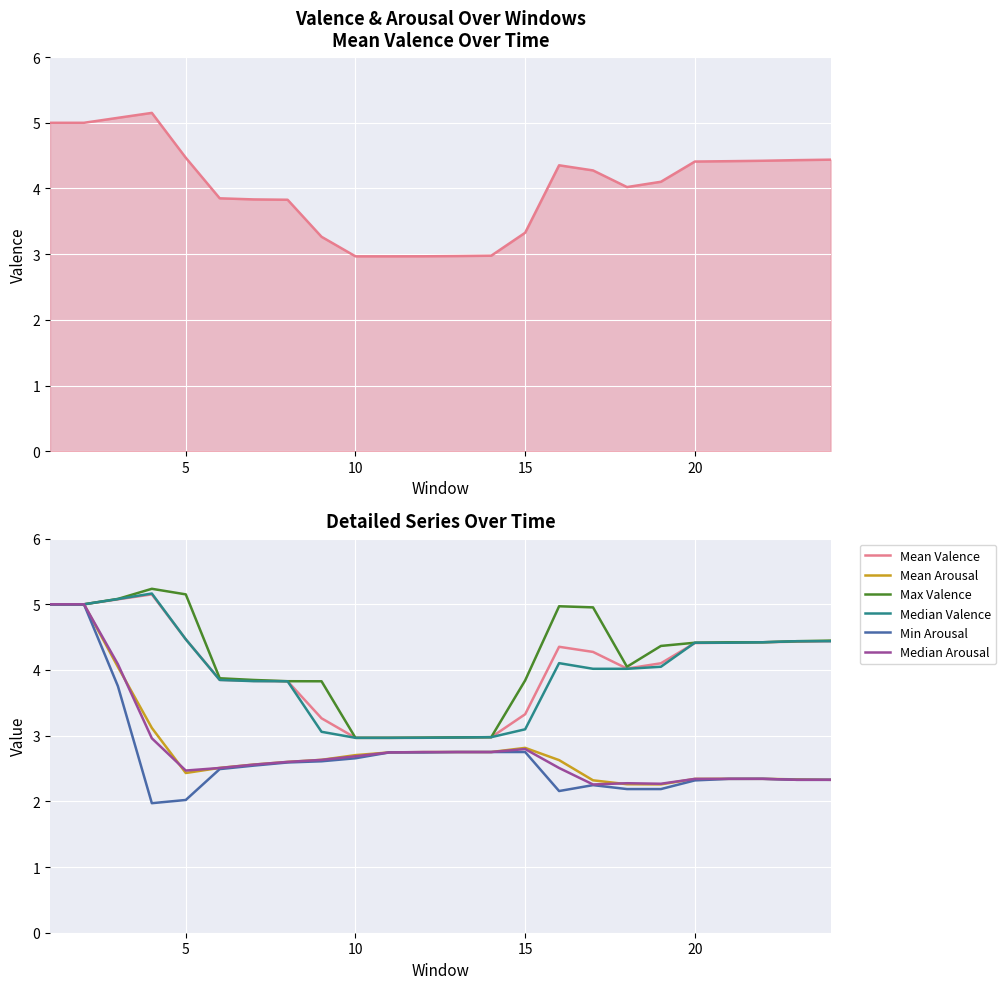

Is the value of Median Arousal at 9 greater than the value of Mean Valence at 21?

No